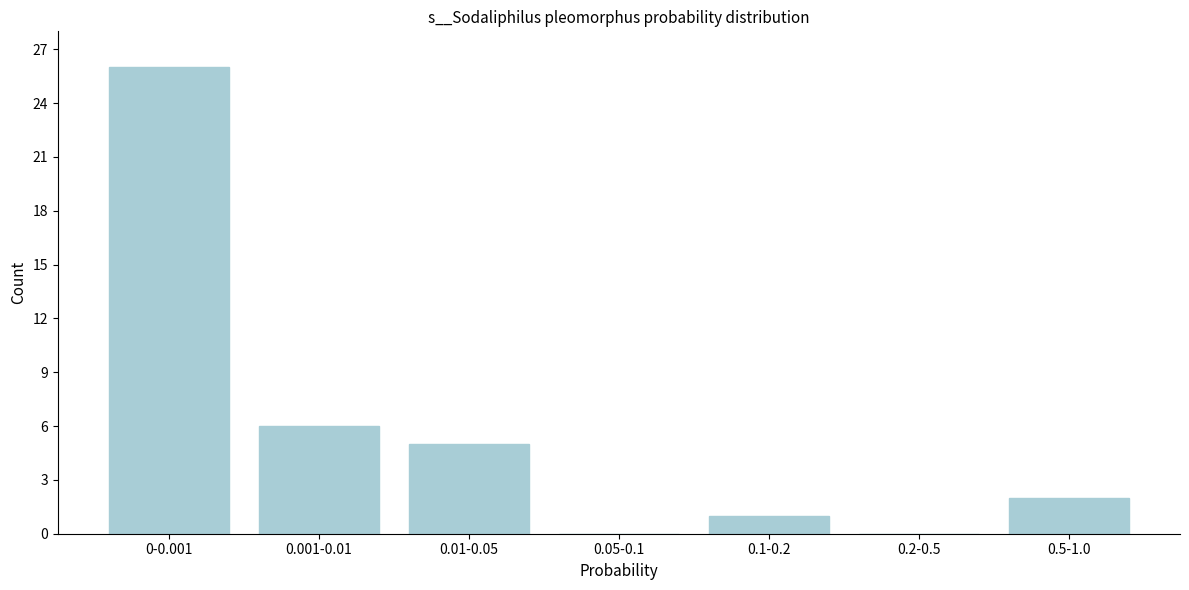

Reading left to right, list all the values displayed in this chart.

0-0.001=26	0.001-0.01=6	0.01-0.05=5	0.05-0.1=0	0.1-0.2=1	0.2-0.5=0	0.5-1.0=2